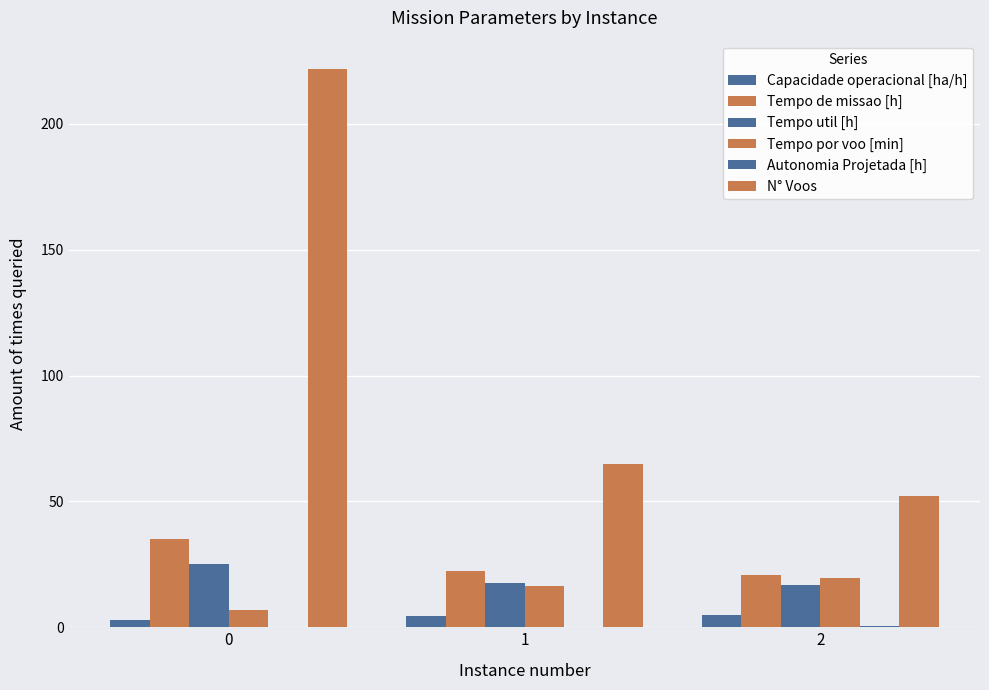

Are the bars grouped side by side (vs. stacked)?

Yes